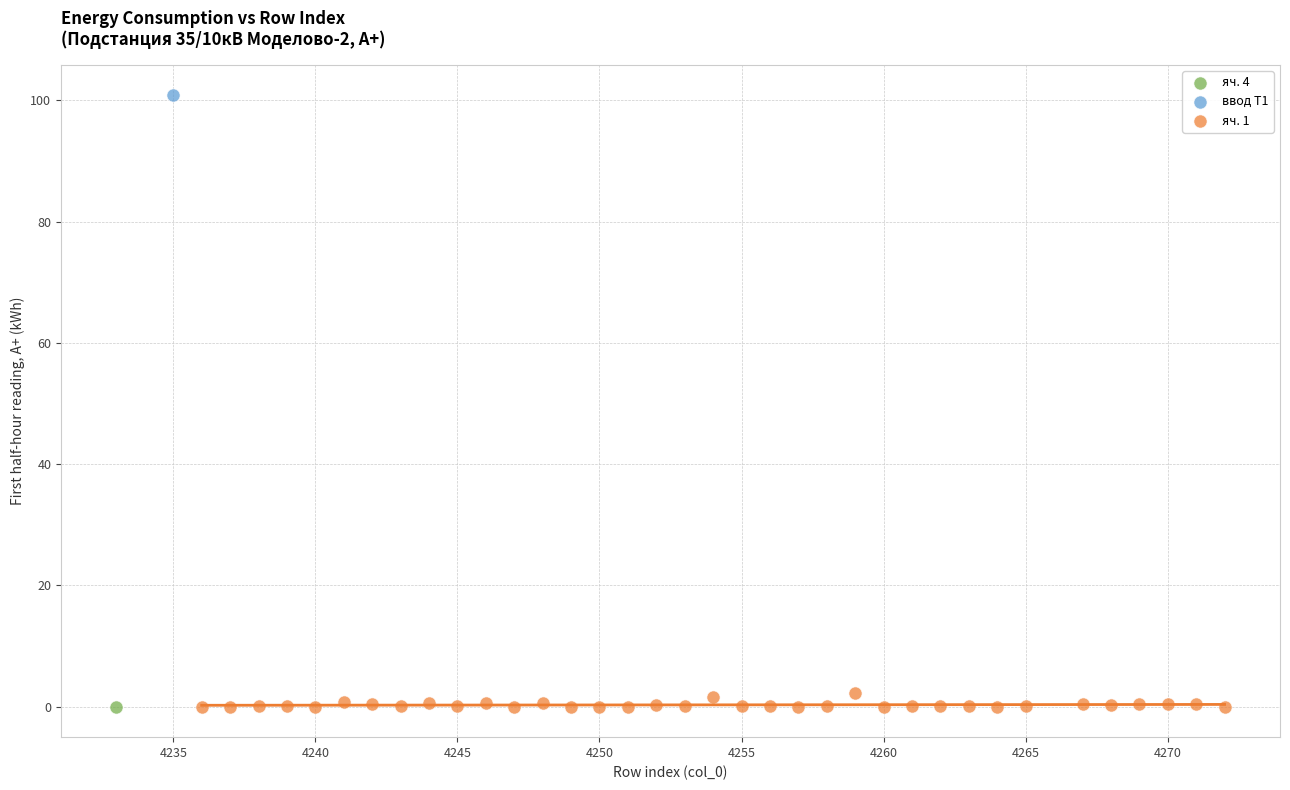

What are all the series names shown in the legend?

яч. 4, ввод Т1, яч. 1